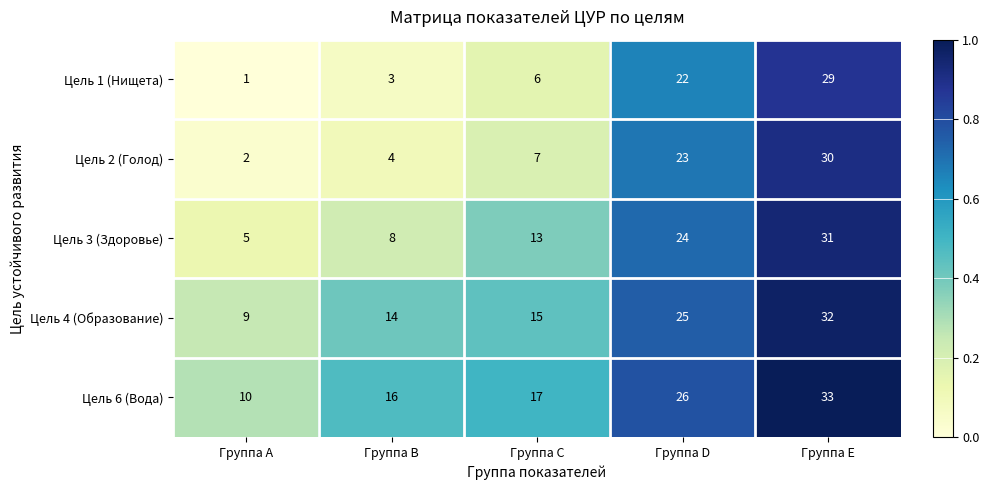

What is the difference between the Цель 3 (Здоровье) values at Группа E and Группа D?

7